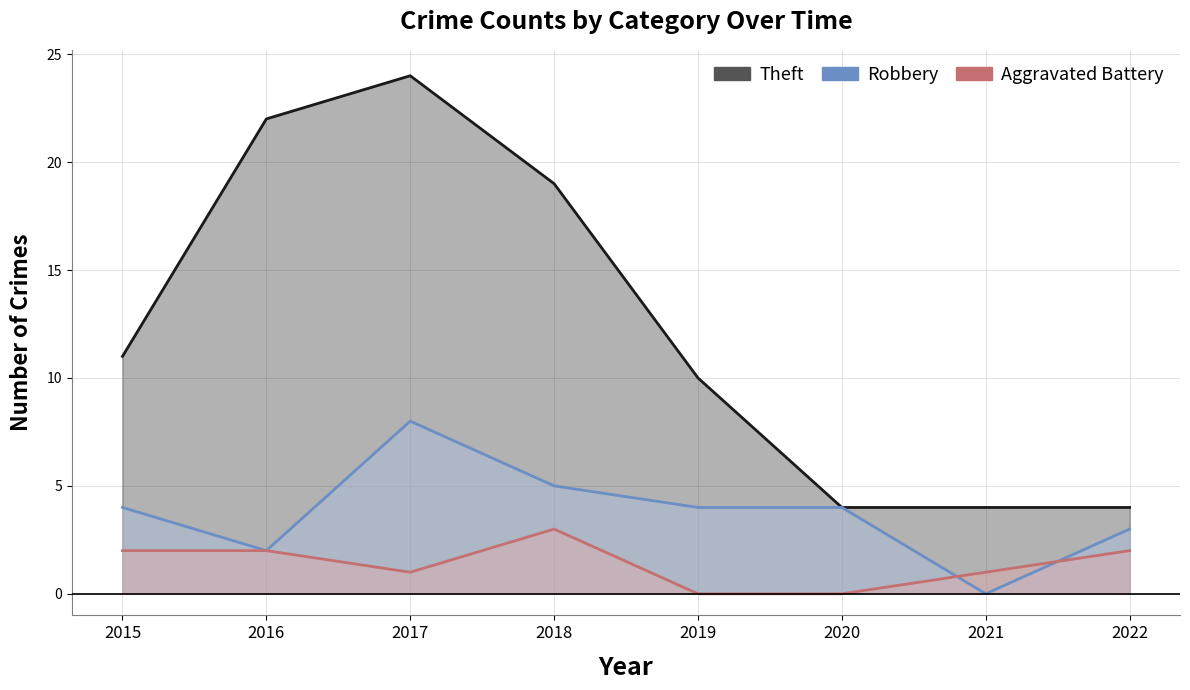

After their last crossing, which series has the higher values: Aggravated Battery or Robbery?

Robbery